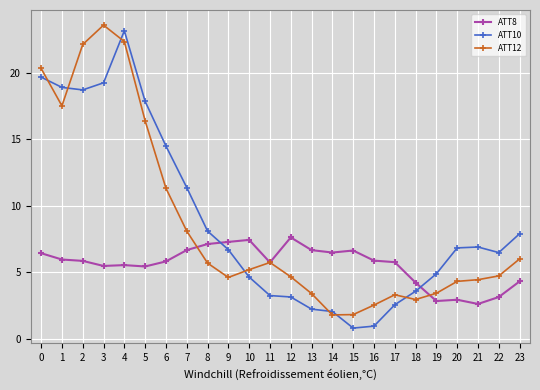

At how many categories does at least one series exceed 23?

2